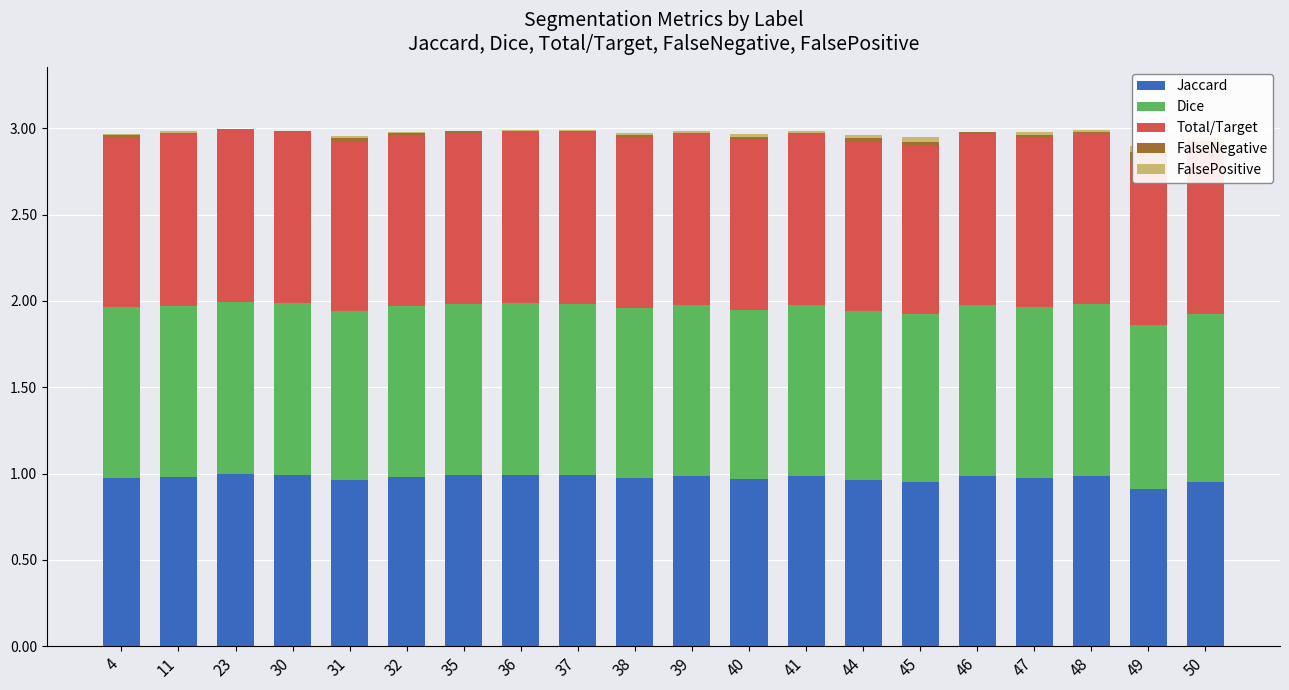

What is the maximum value for FalseNegative?

0.1